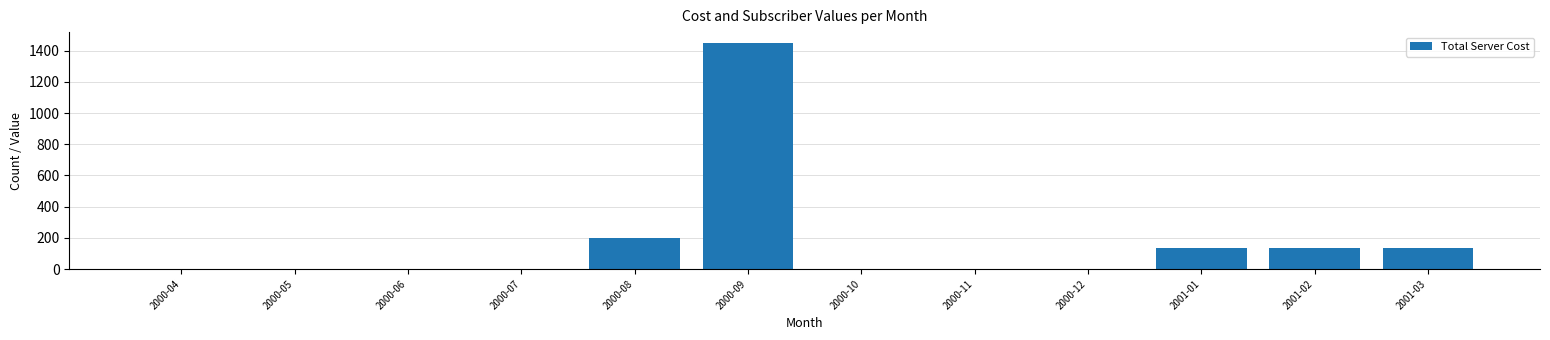

Reading left to right, list all the values displayed in this chart.

2000-04=0.0	2000-05=0.0	2000-06=0.0	2000-07=0.0	2000-08=197.5	2000-09=1447.5	2000-10=0.0	2000-11=0.0	2000-12=0.0	2001-01=133.5	2001-02=133.5	2001-03=133.5